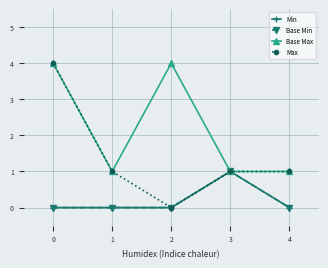

Is it true that Max equals -2 at 1?

False